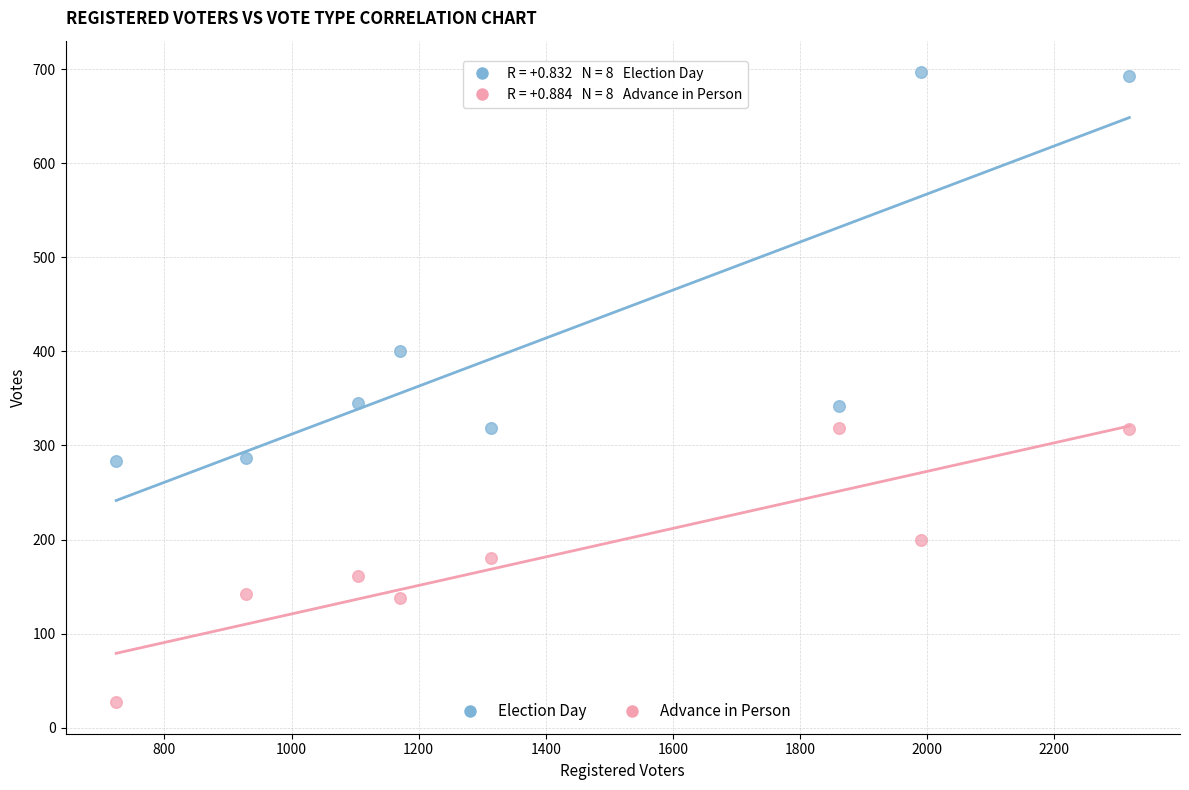

Which series reaches the minimum Y coordinate?

Advance in Person